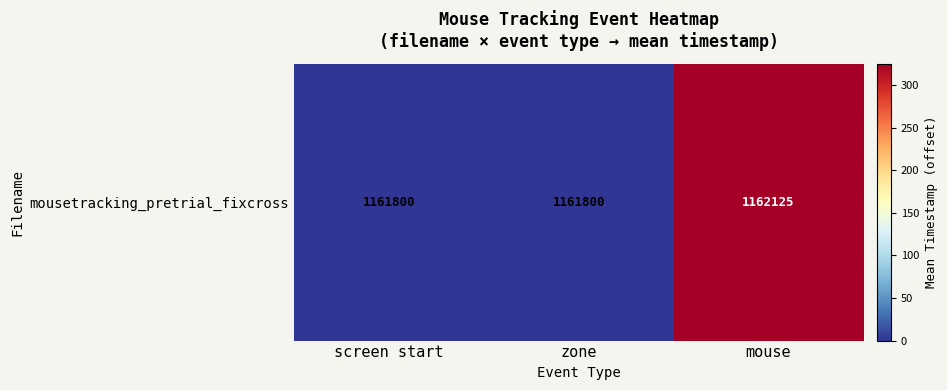

The chart shows a value of 0.0 at zone. True or false?

True